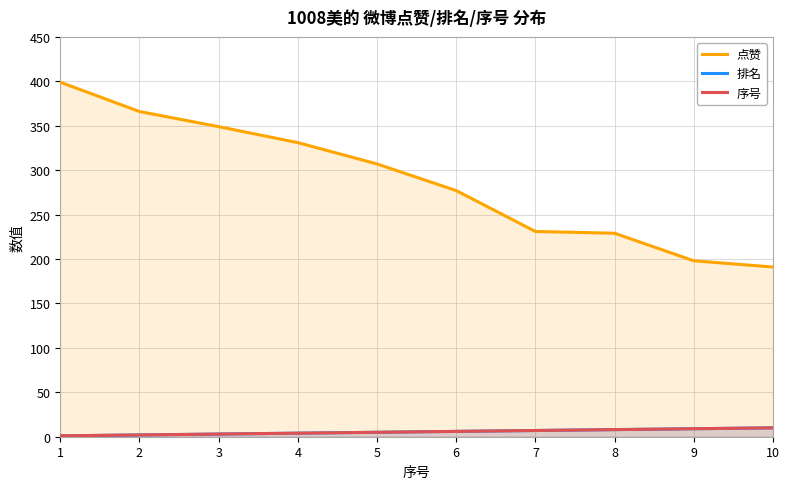

The 序号 series shows 10 at 10. True or false?

True